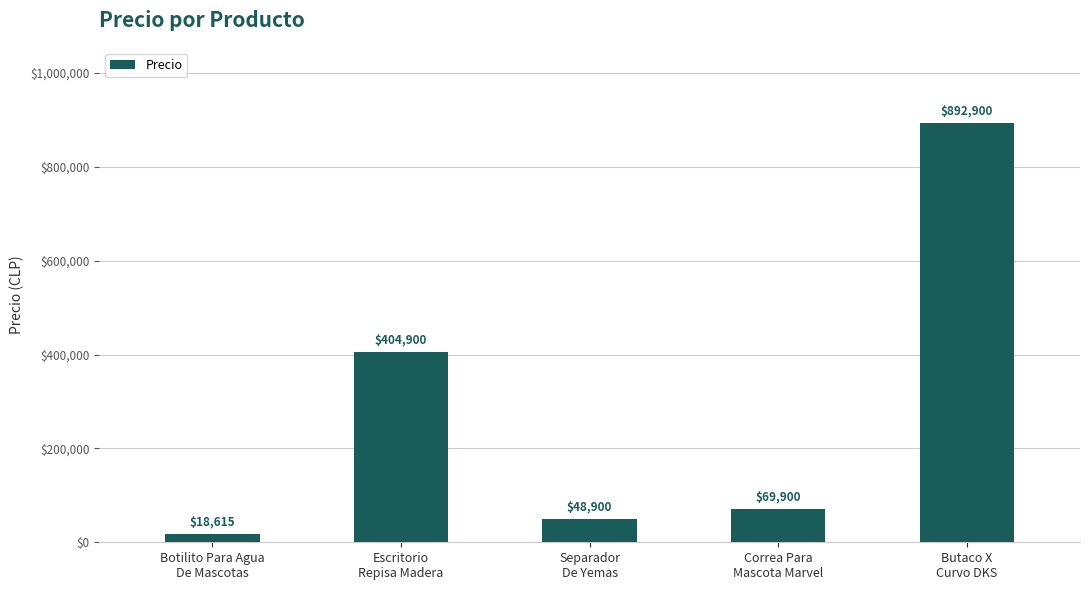

Approximately how many times larger is the value at Botilito Para Agua
De Mascotas compared to Separador
De Yemas?

0.4